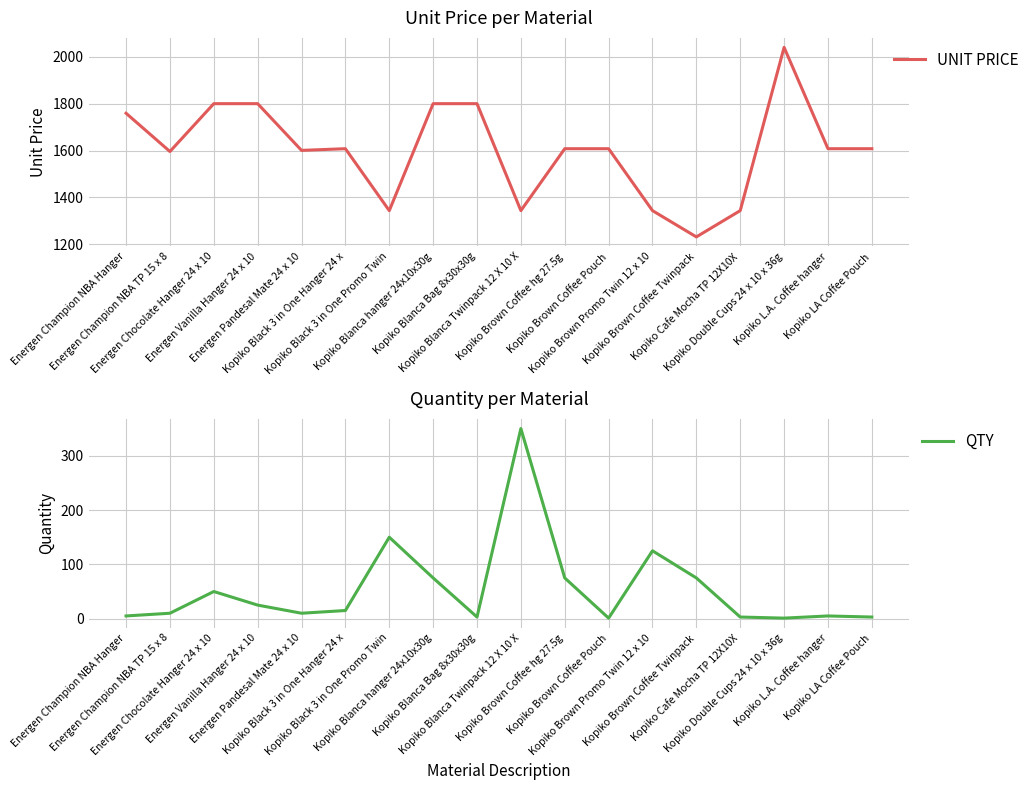

What is the approximate value of QTY at Kopiko LA Coffee Pouch?

3